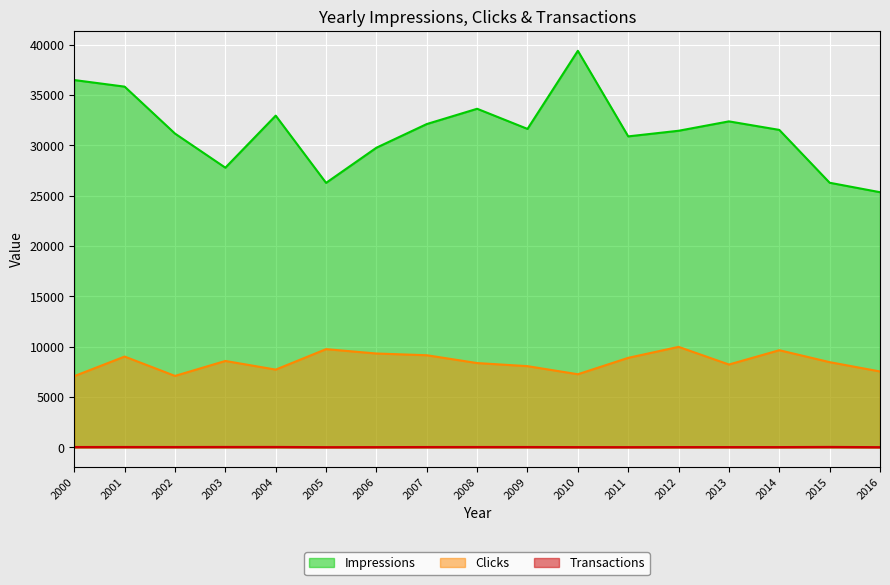

What is the smallest value displayed?

25